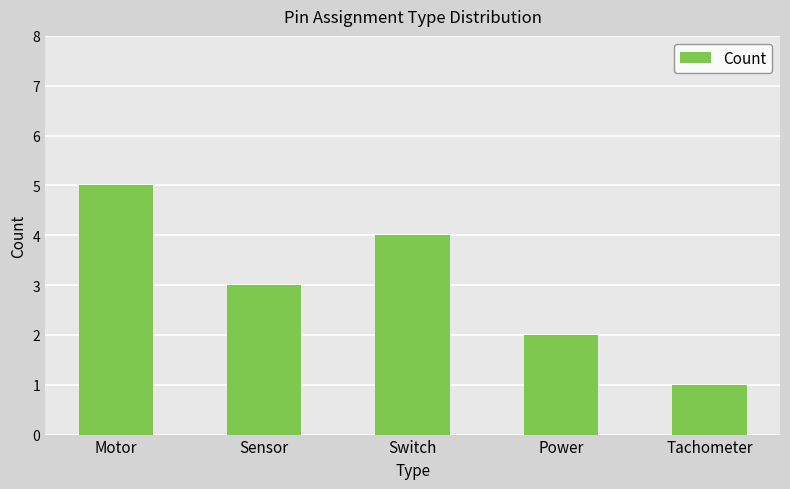

The chart shows a value of 1 at Tachometer. True or false?

True